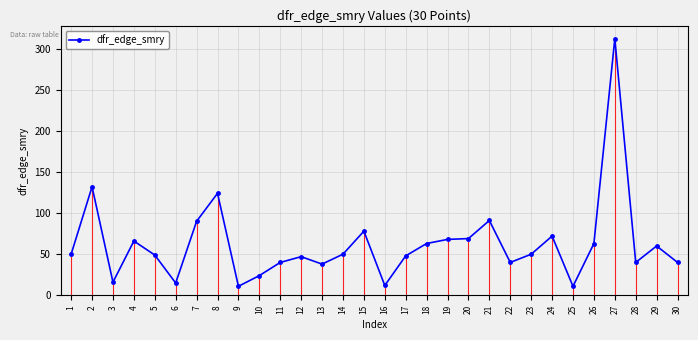

What value does the data have at 19?

68